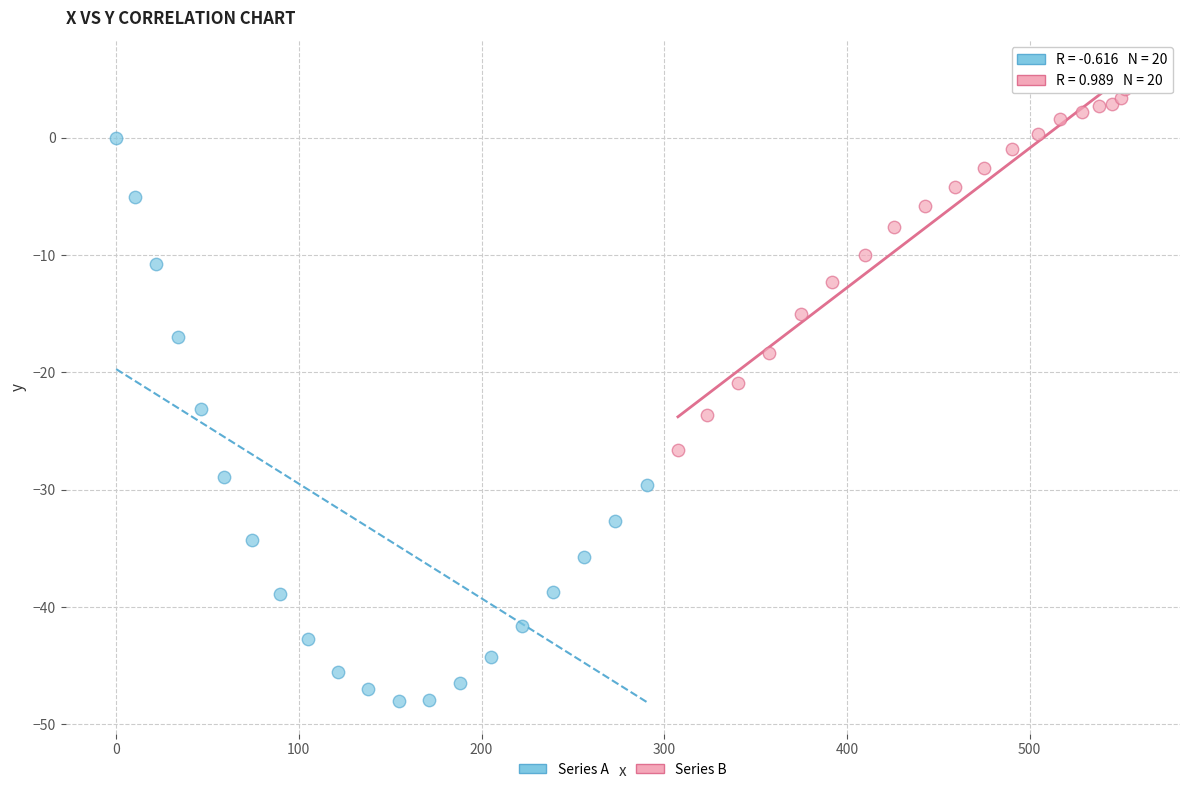

Which series contains the lowest Y value?

Series A